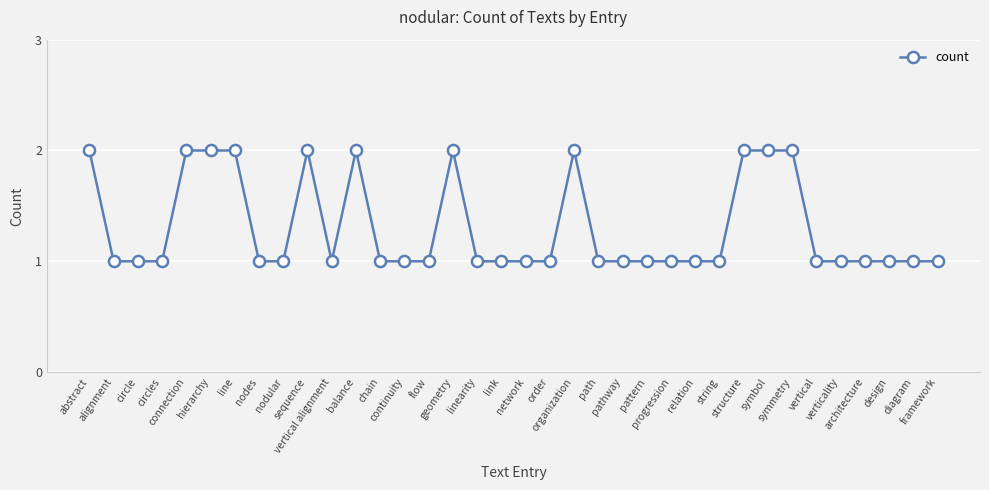

Reading right to left, extract all data points from this chart.

1	1	1	1	1	1	2	2	2	1	1	1	1	1	1	2	1	1	1	1	2	1	1	1	2	1	2	1	1	2	2	2	1	1	1	2